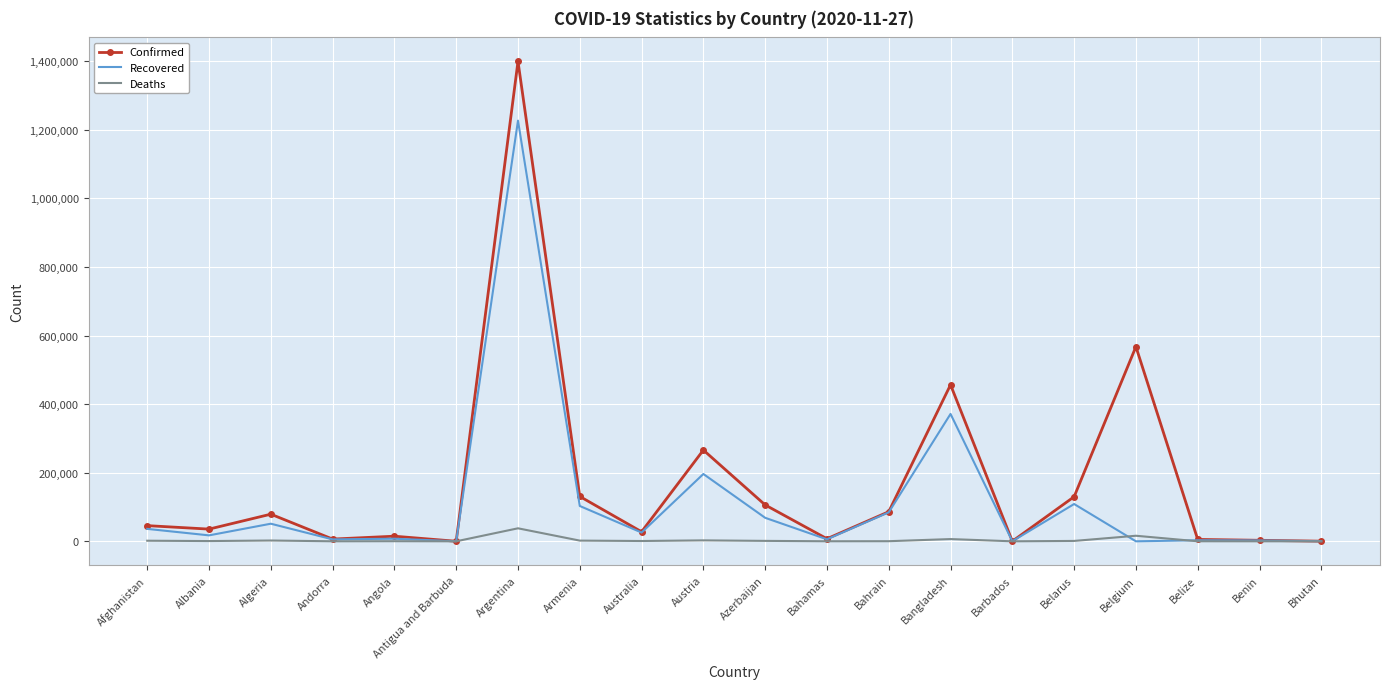

Which series has the largest range (max minus min)?

Confirmed